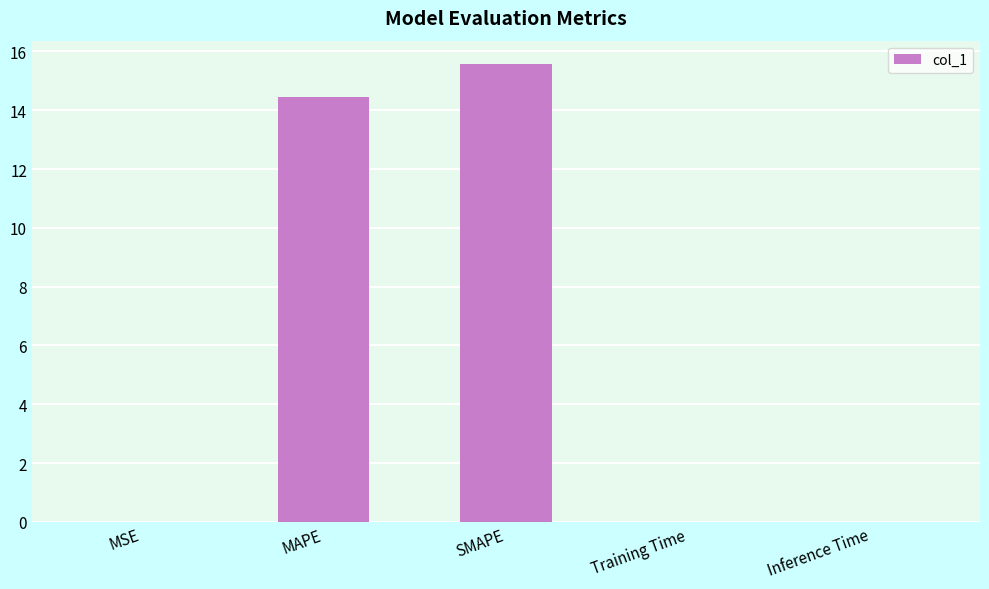

The value at MAPE is 6.5. True or false?

False